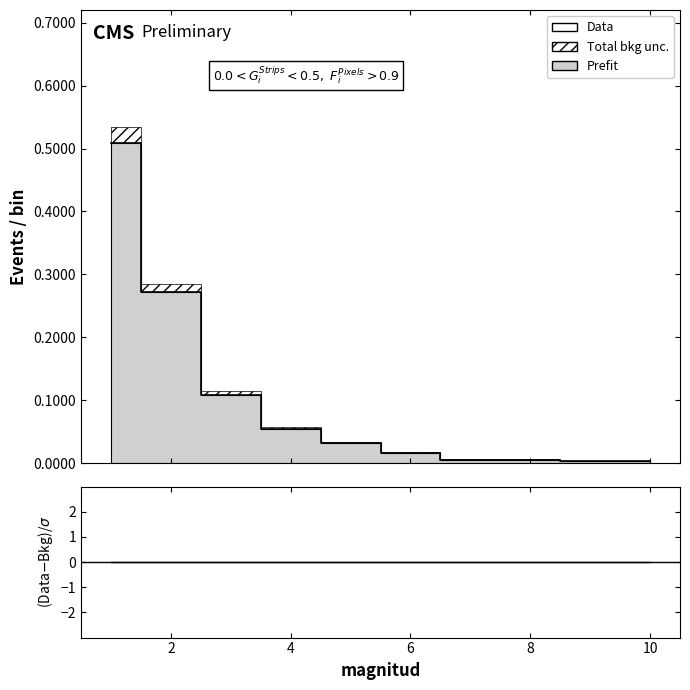

How many lines are shown in the chart?

2